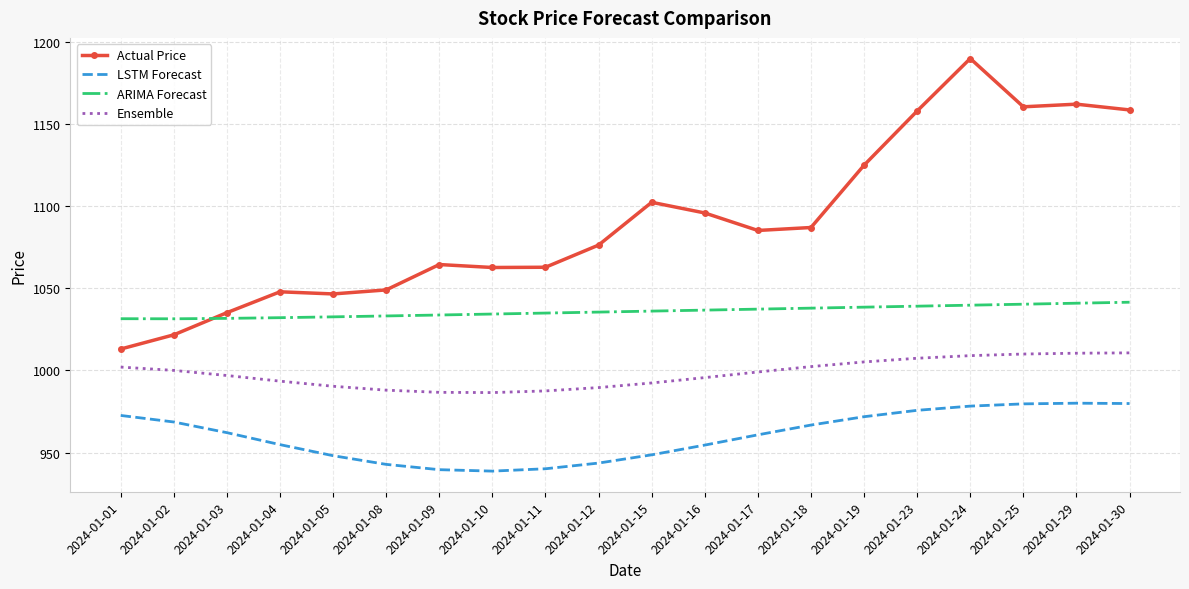

What is the highest value of the Actual Price series?

1189.9